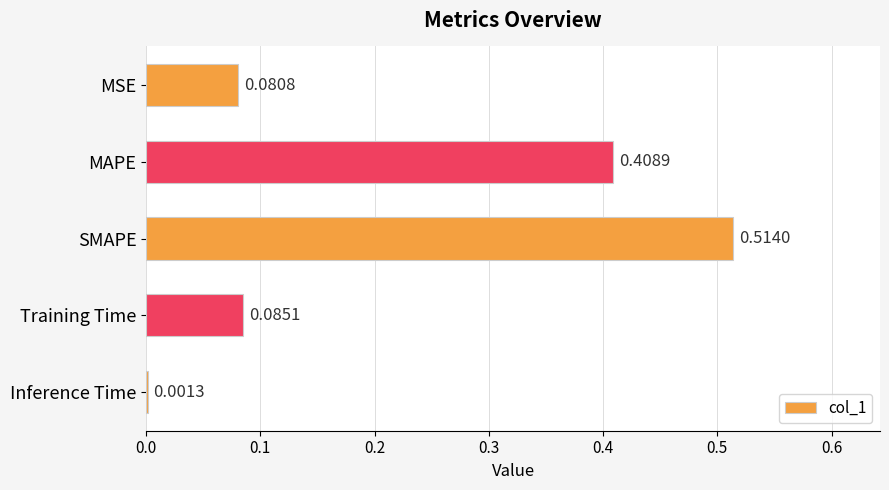

What is the sum of all values?

1.1